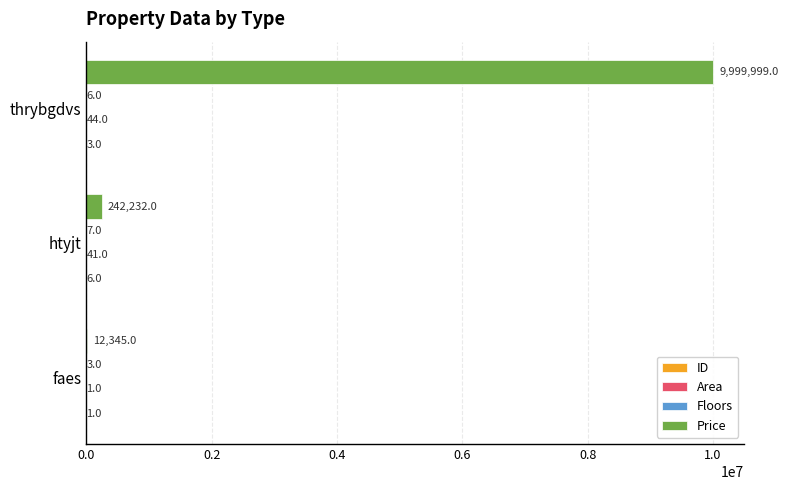

Which series changed the most between faes and thrybgdvs?

Price